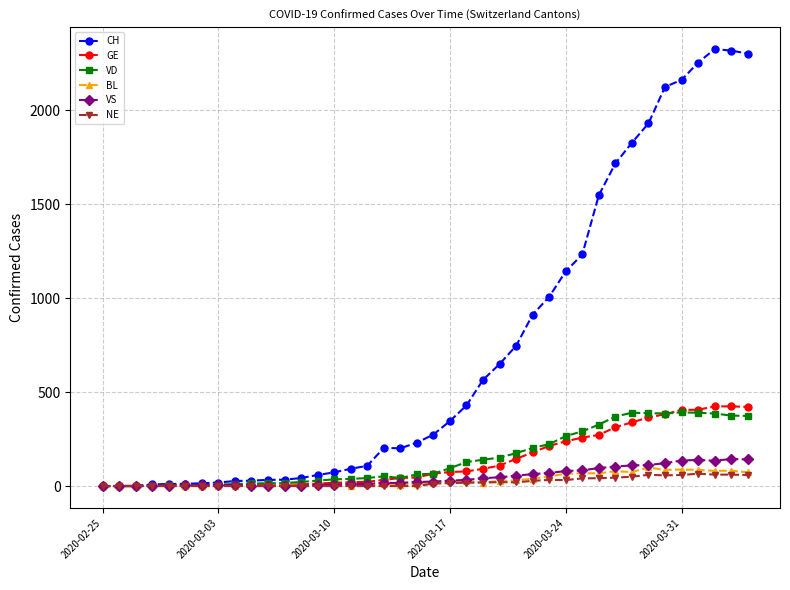

What is the difference between the maximum and minimum values in the VD series?

392